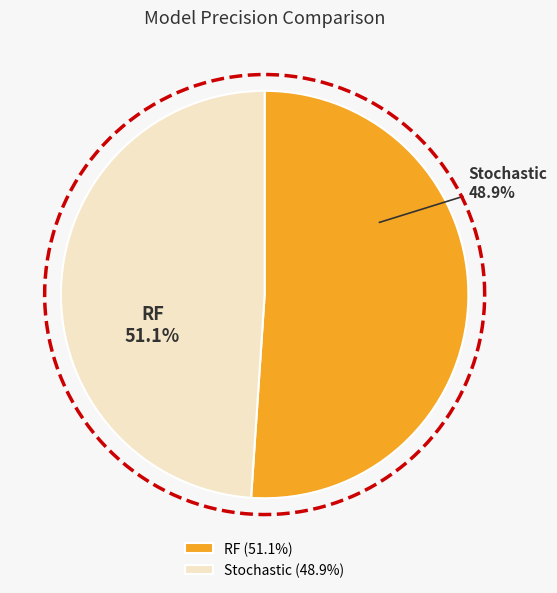

To the nearest percent, what is the combined percentage of RF and Stochastic?

100%